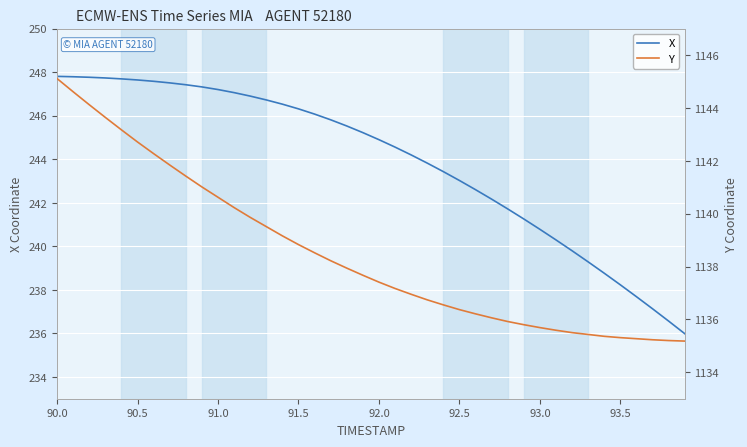

True or false: Y and X cross at least once.

False